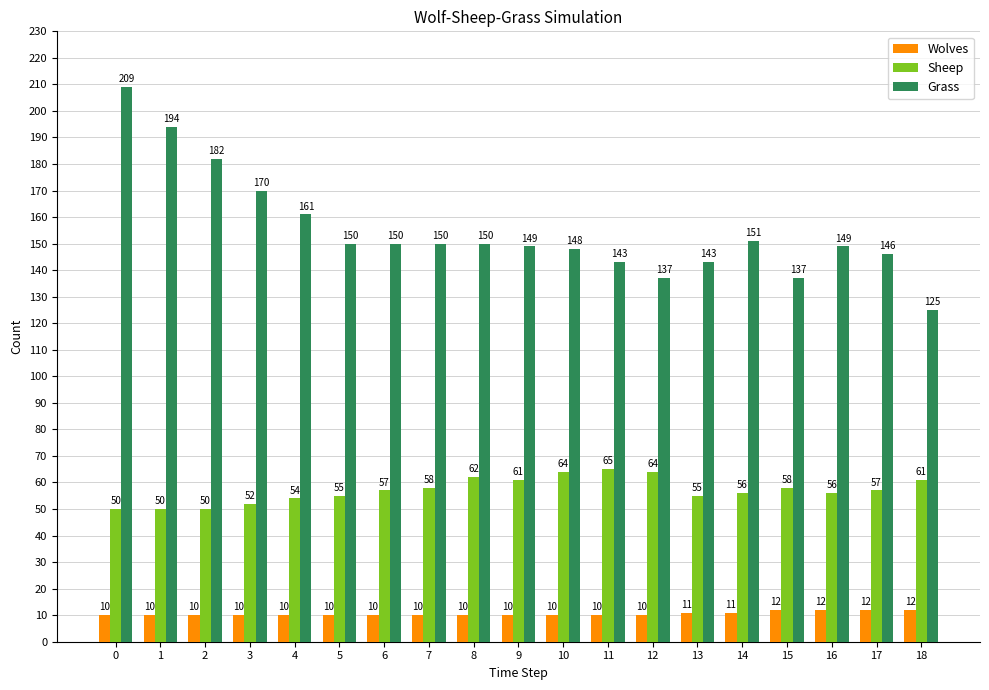

What value does the Sheep series have at 4?

54